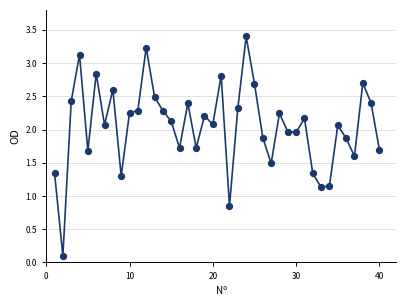

What is the greatest value displayed?

3.4